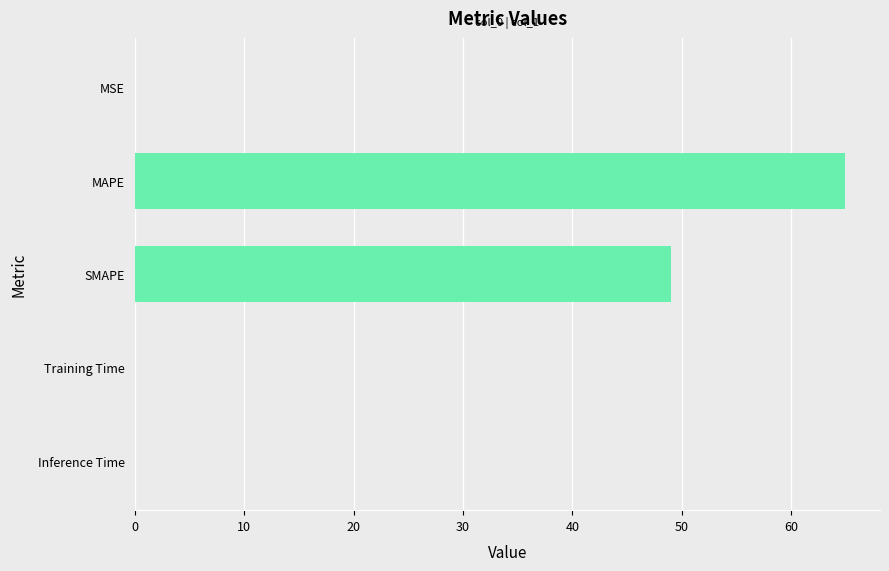

Between SMAPE and MSE, which is larger?

SMAPE